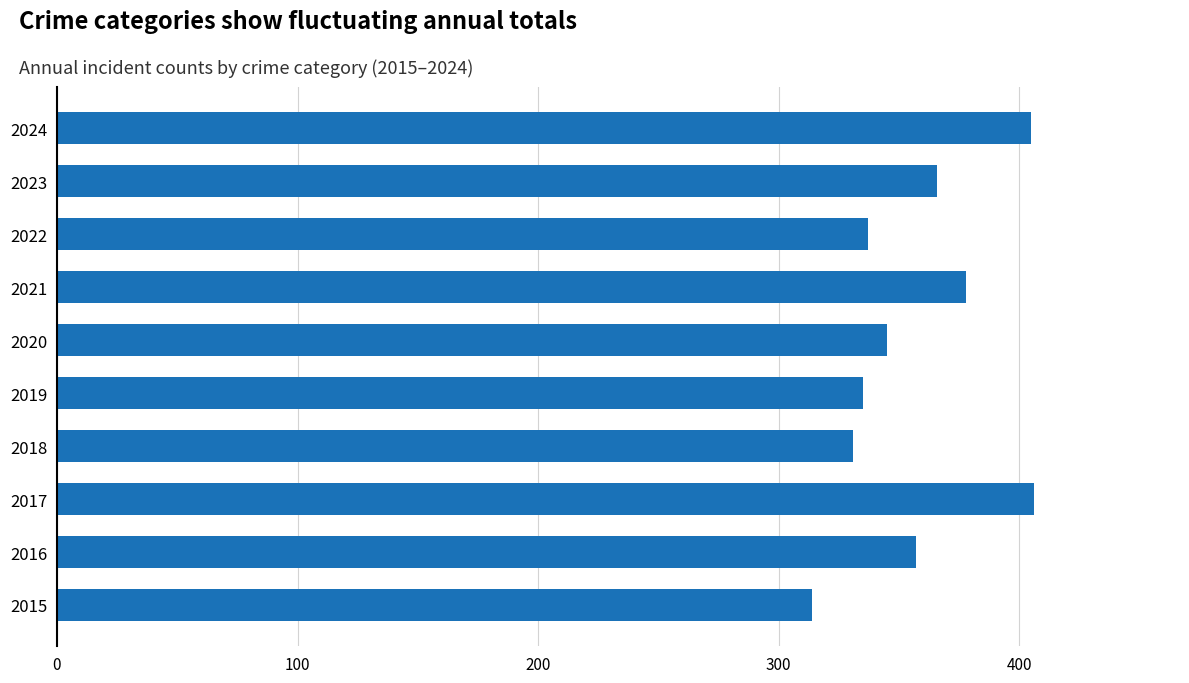

Approximately how many times larger is the value at 2016 compared to 2024?

0.9